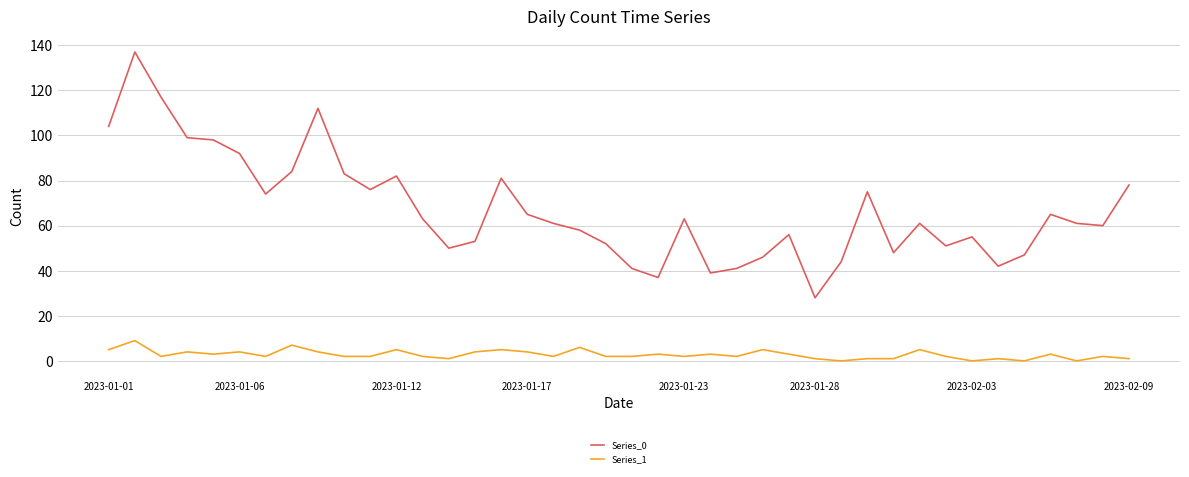

True or false: Series_0 and Series_1 cross at least once.

False